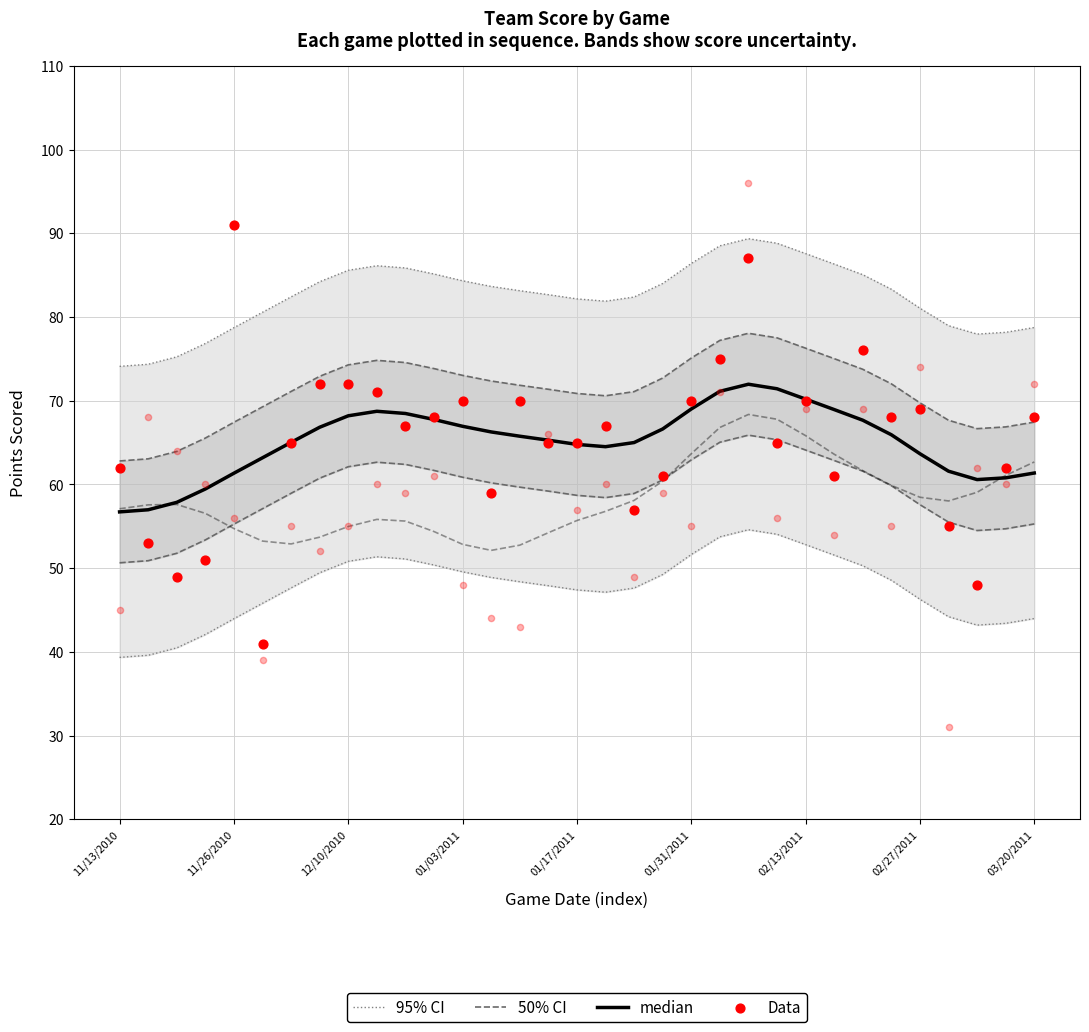

At how many categories does at least one series exceed 48?

33